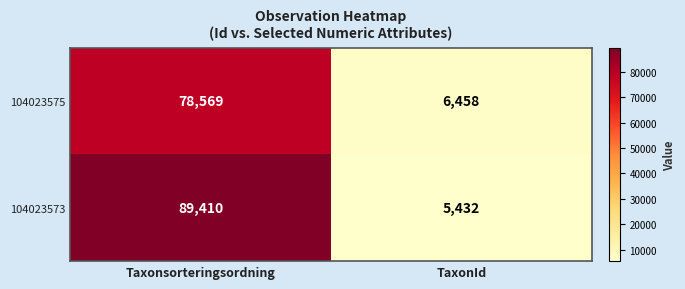

Between Taxonsorteringsordning and TaxonId, which series saw the biggest shift?

104023573